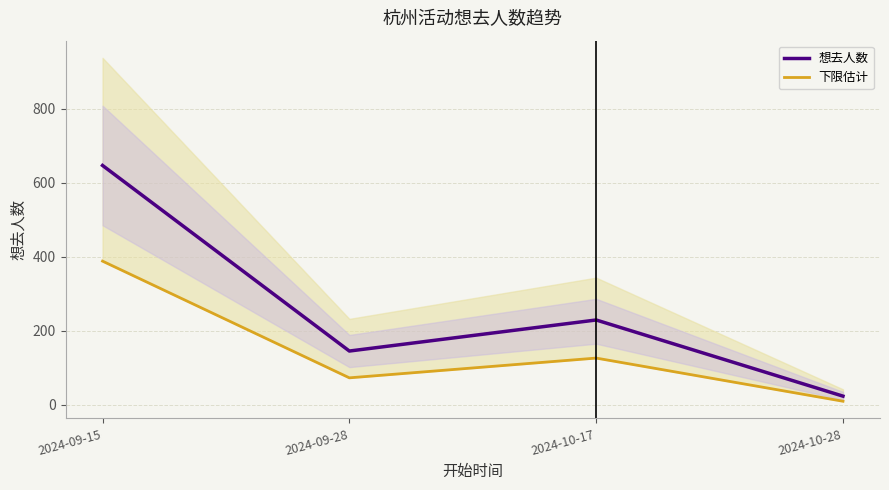

True or false: 下限估计 and 想去人数 cross at least once.

False